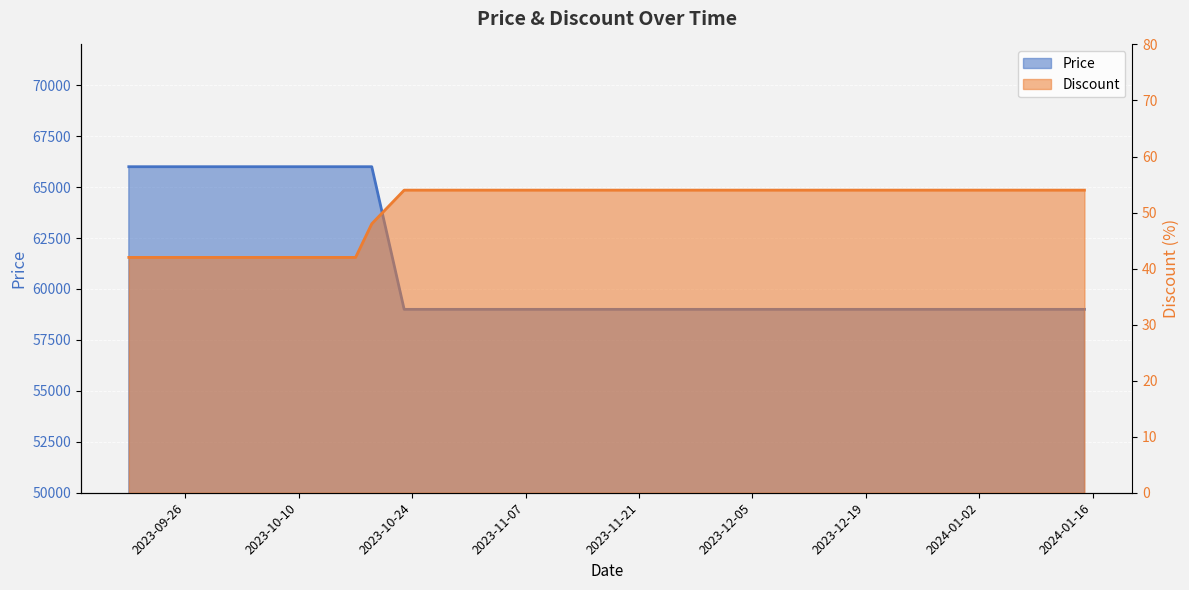

At how many categories does at least one series exceed 42156?

19